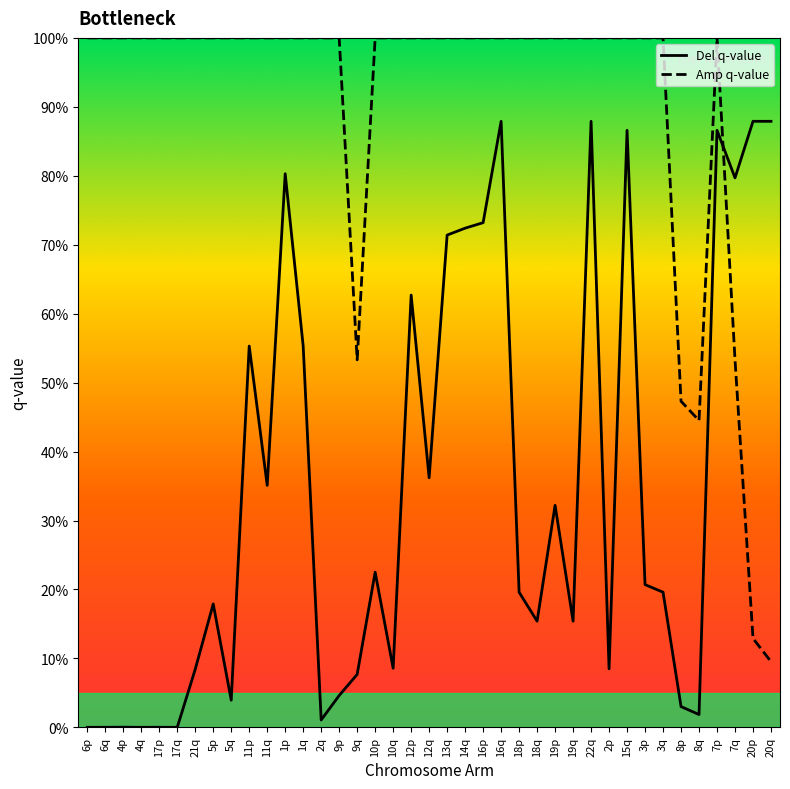

Rank the series by their average value, from highest to lowest.

Amp q-value, Del q-value